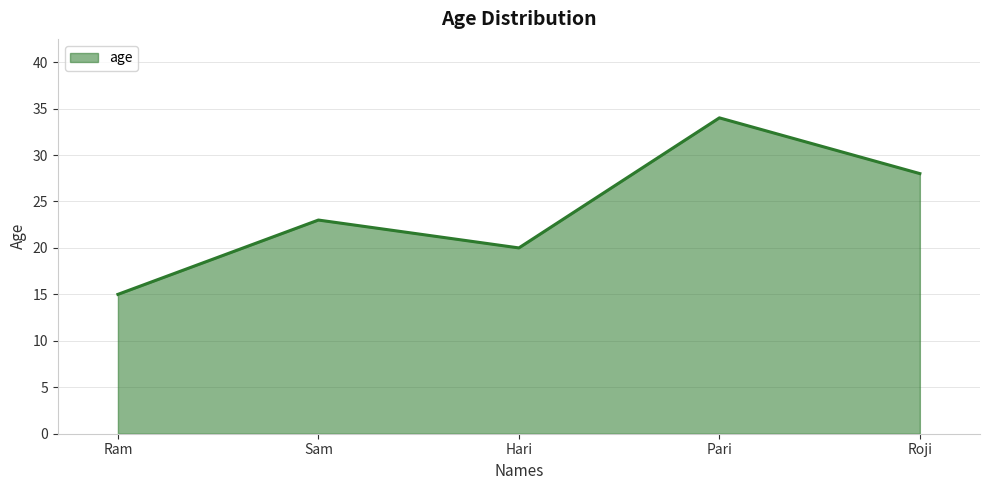

How many interior local peaks (higher than both neighbors) does the data have?

2